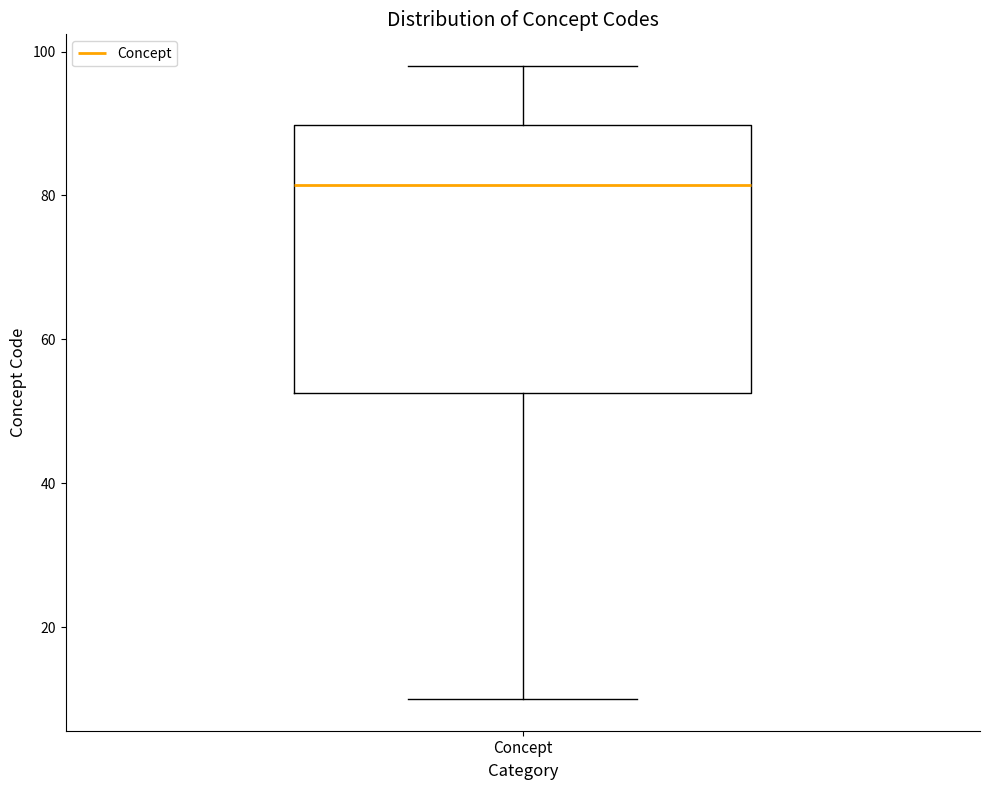

Transcribe this box plot: give where the median line is, the range the box spans, and where the two whiskers end, as read against the y-axis. The values are not printed on the chart, so give them approximately, as read against the axis.

median 82, box 52 to 90, whiskers 10 to 98